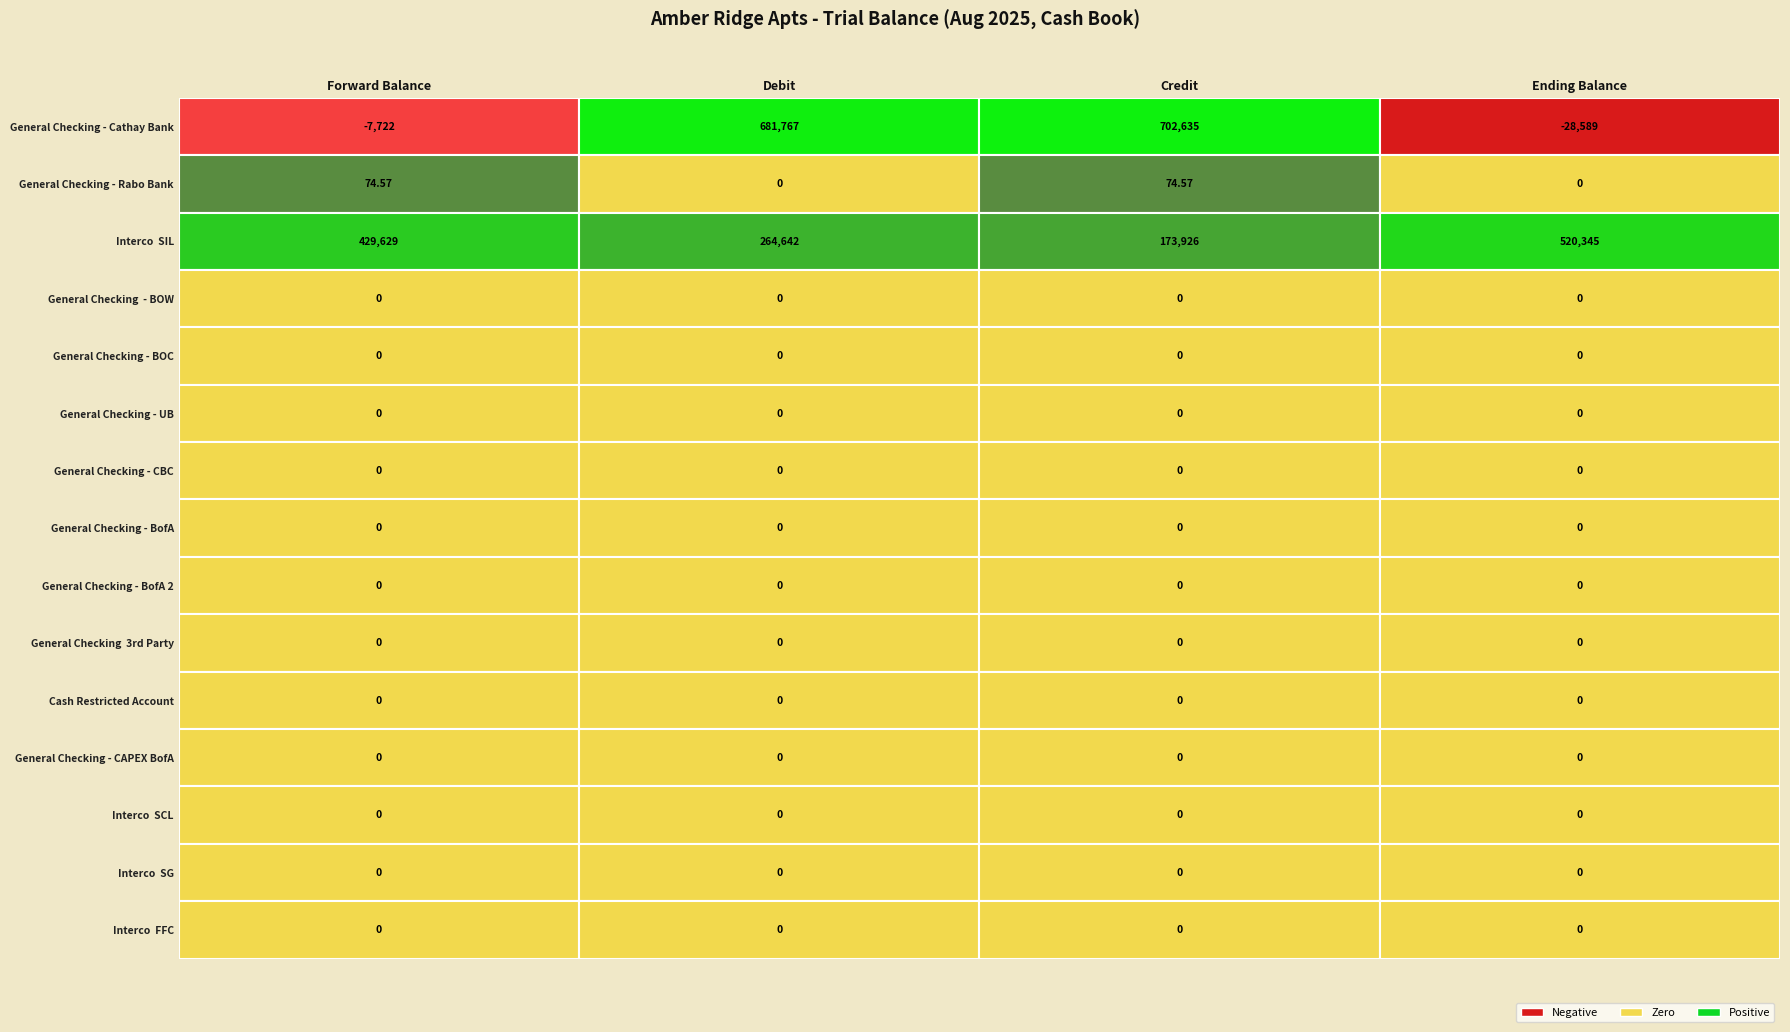

Which series has the largest total across all categories?

Interco  SIL